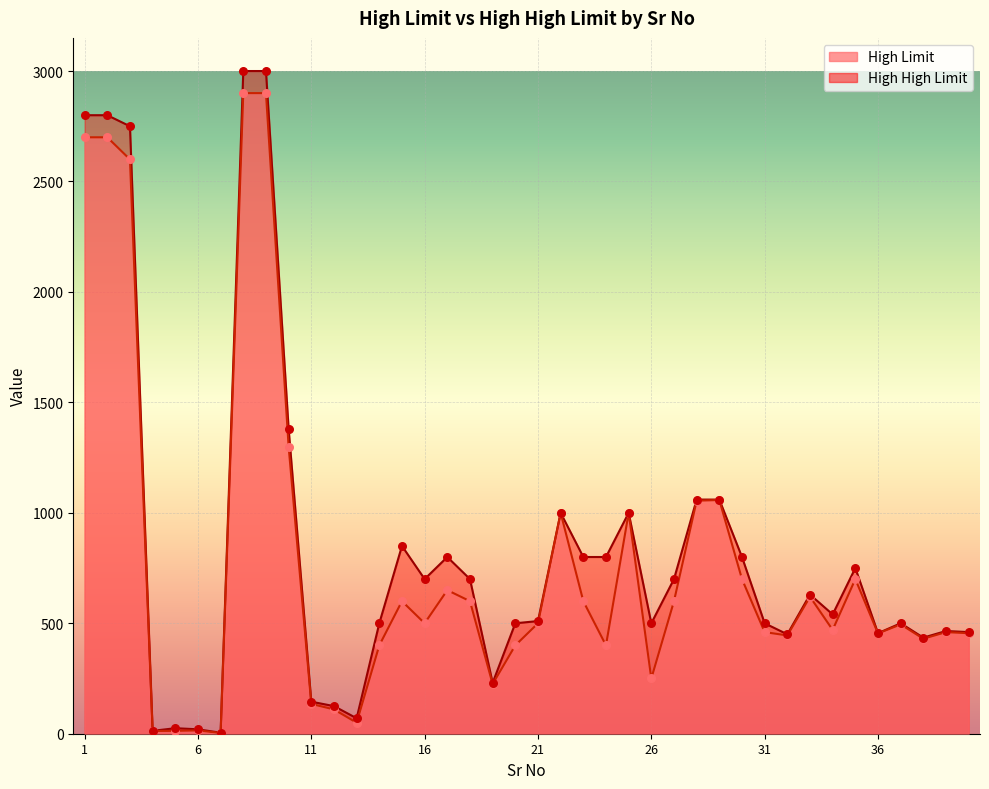

Which series has the largest total across all categories?

High High Limit